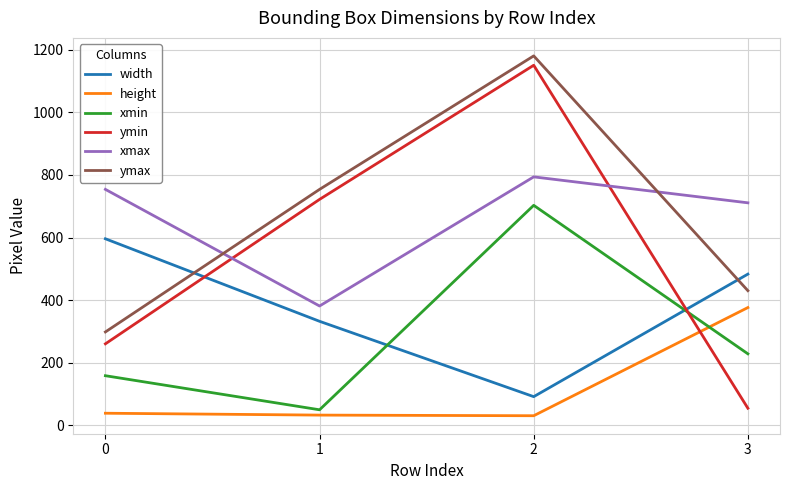

True or false: ymin has a value of 260 at 0.

True